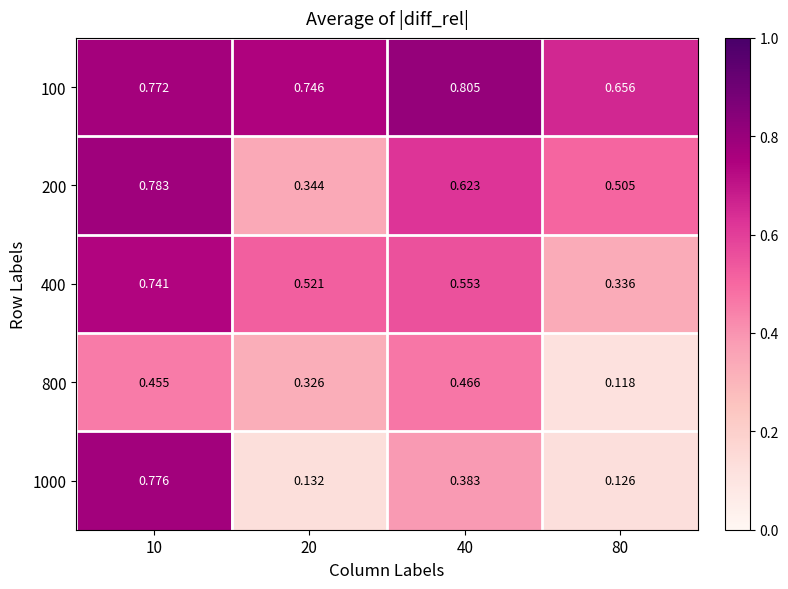

Is the value of 200 at 20 greater than the value of 800 at 10?

No